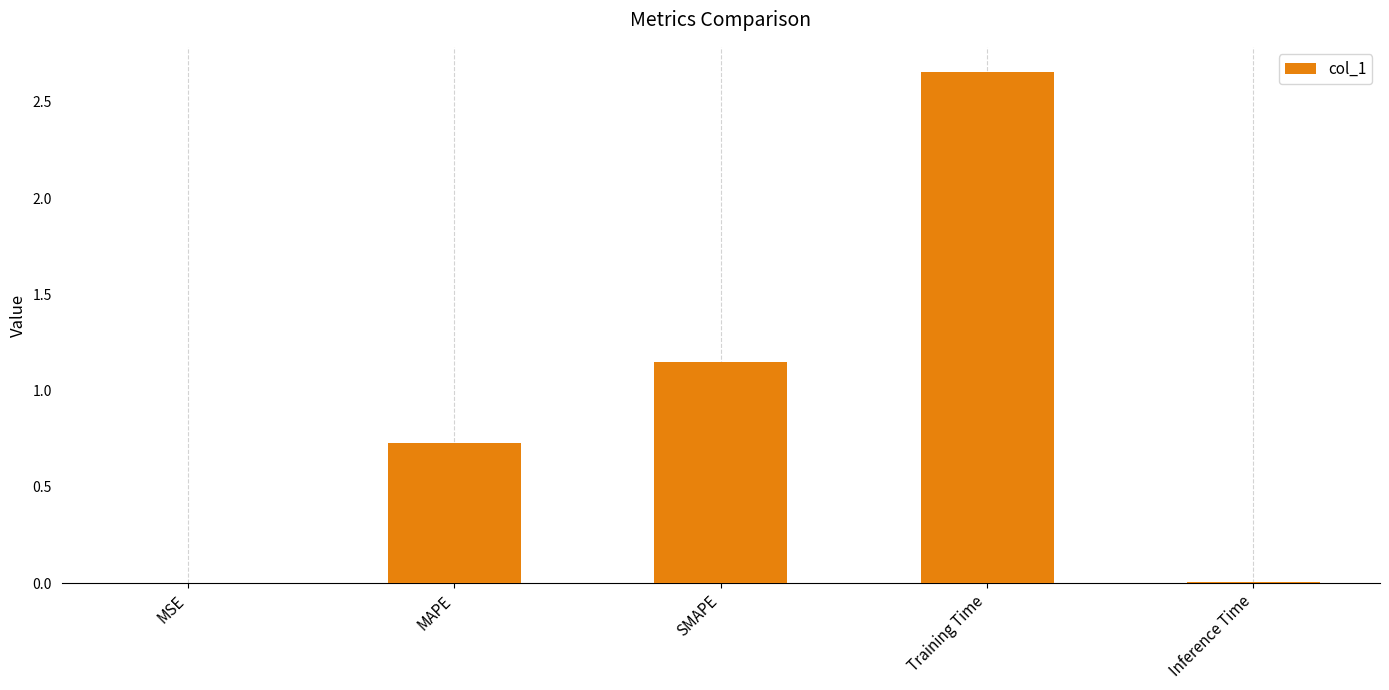

What is the ratio of the value at SMAPE to the value at Training Time?

0.4